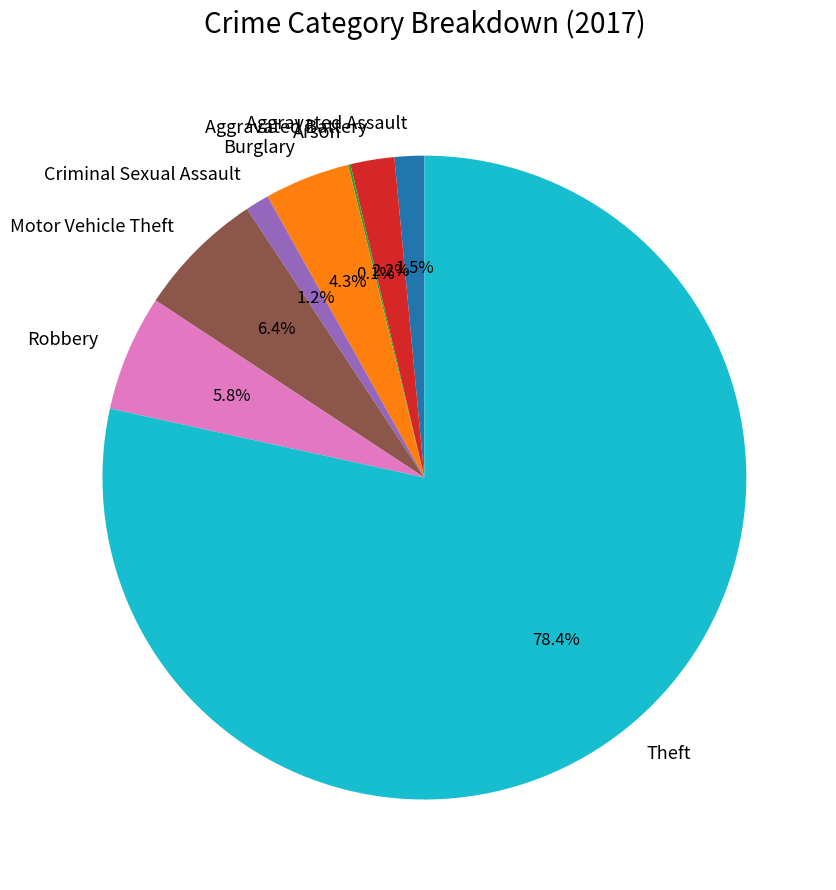

Is there any slice that represents more than half of the pie?

Yes